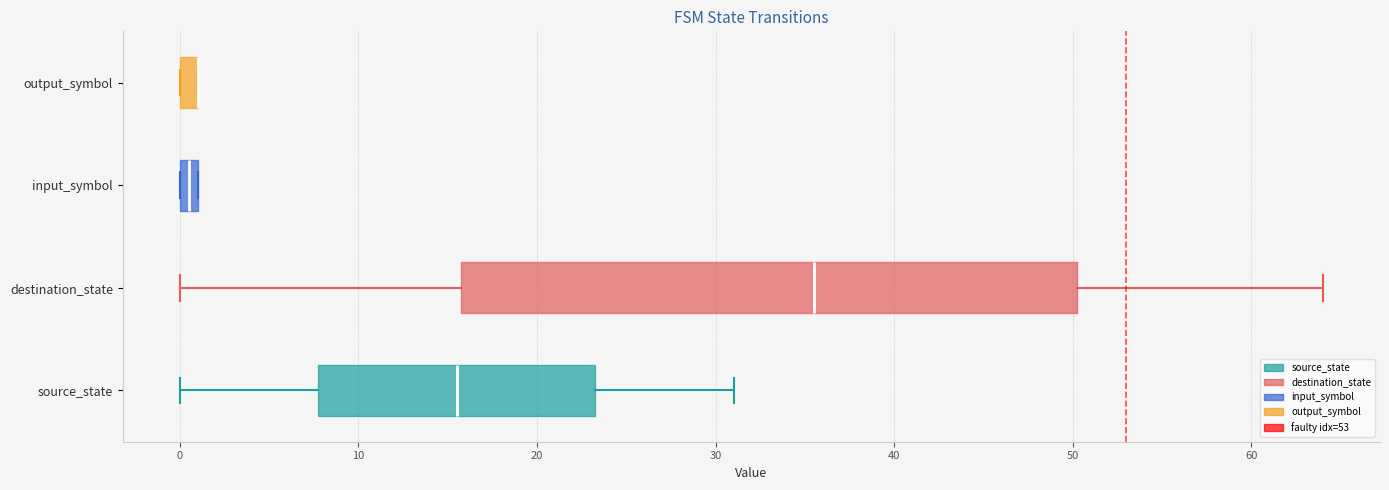

Comparing the boxes themselves (not the whiskers), which one is the widest?

destination_state